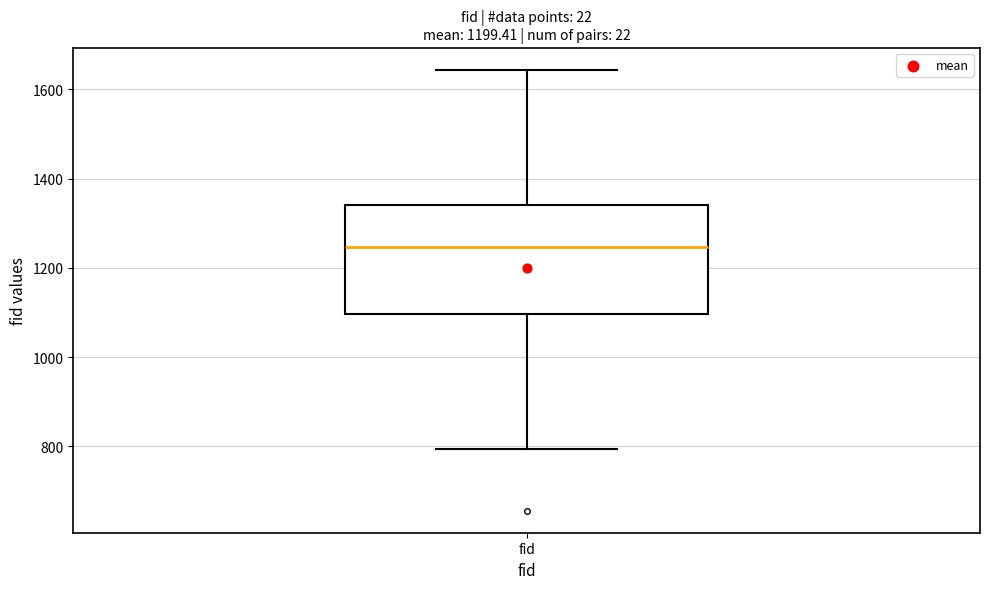

Transcribe this box plot: give where the median line is, the range the box spans, and where the two whiskers end, as read against the y-axis. The values are not printed on the chart, so give them approximately, as read against the axis.

median 1240, box 1100 to 1340, whiskers 800 to 1640